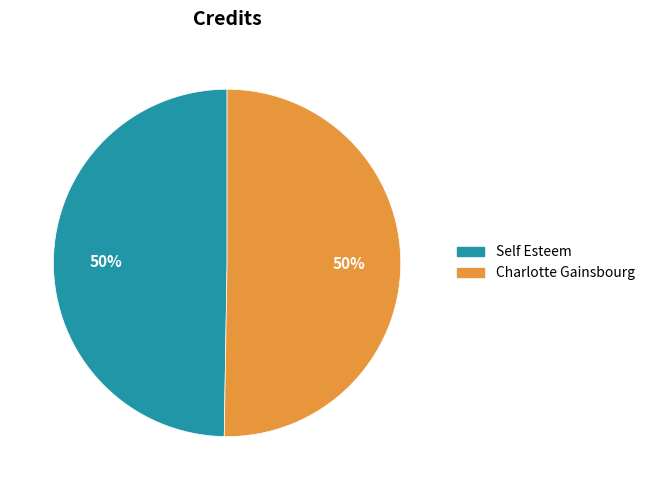

To the nearest percent, what portion does Self Esteem represent?

50%